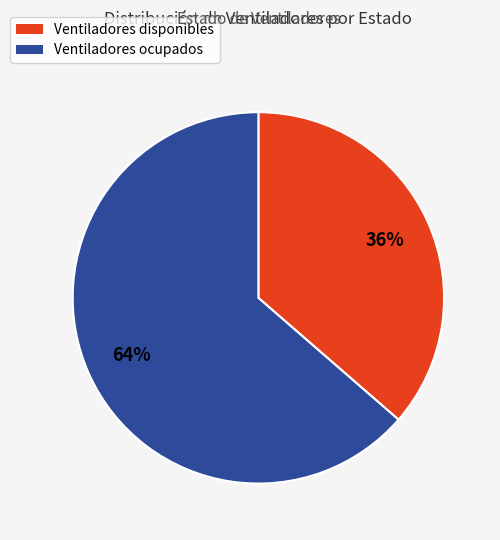

Is there any slice that represents more than half of the pie?

Yes